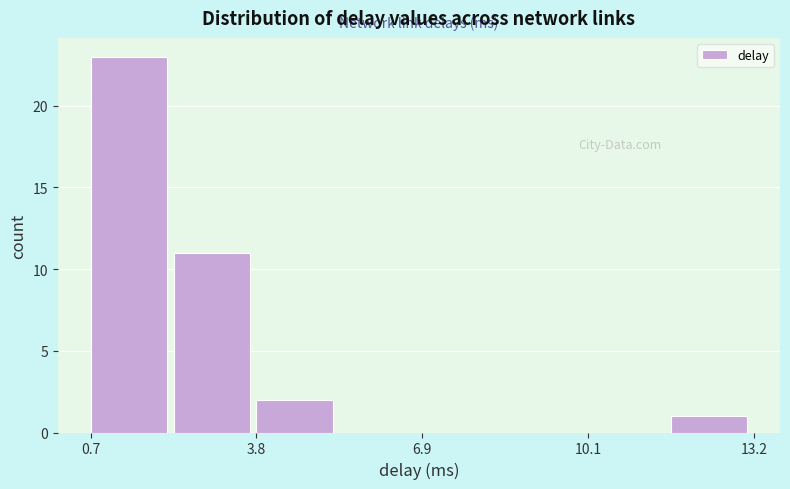

Around what value on the x-axis is the tallest bar? Give the approximate position of its centre, as read against the axis.

1.5